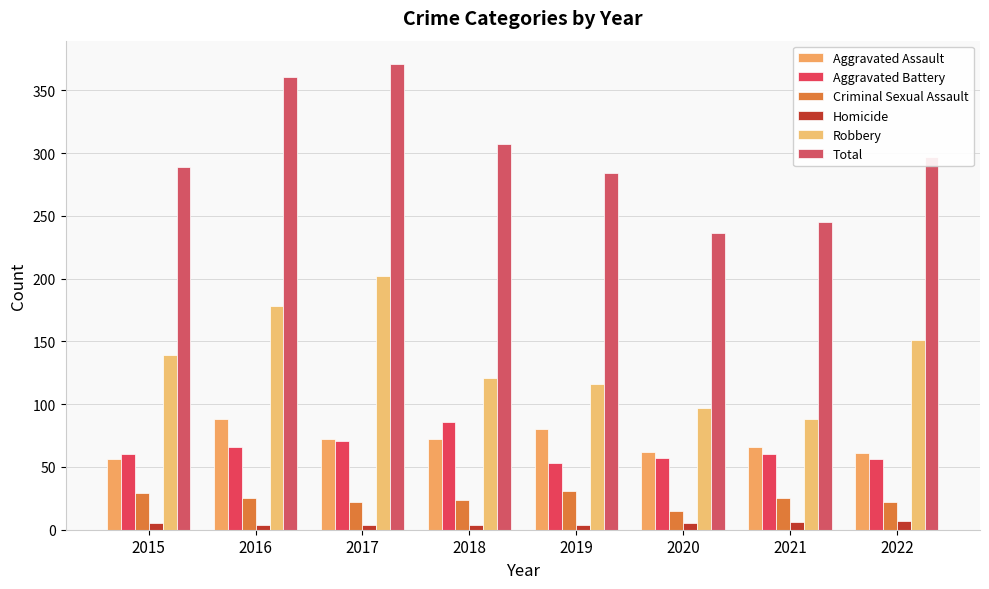

Reading left to right, what are all the values shown in this chart?

Aggravated Assault: 56	88	72	72	80	62	66	61
Aggravated Battery: 60	66	71	86	53	57	60	56
Criminal Sexual Assault: 29	25	22	24	31	15	25	22
Homicide: 5	4	4	4	4	5	6	7
Robbery: 139	178	202	121	116	97	88	151
Total: 289	361	371	307	284	236	245	297